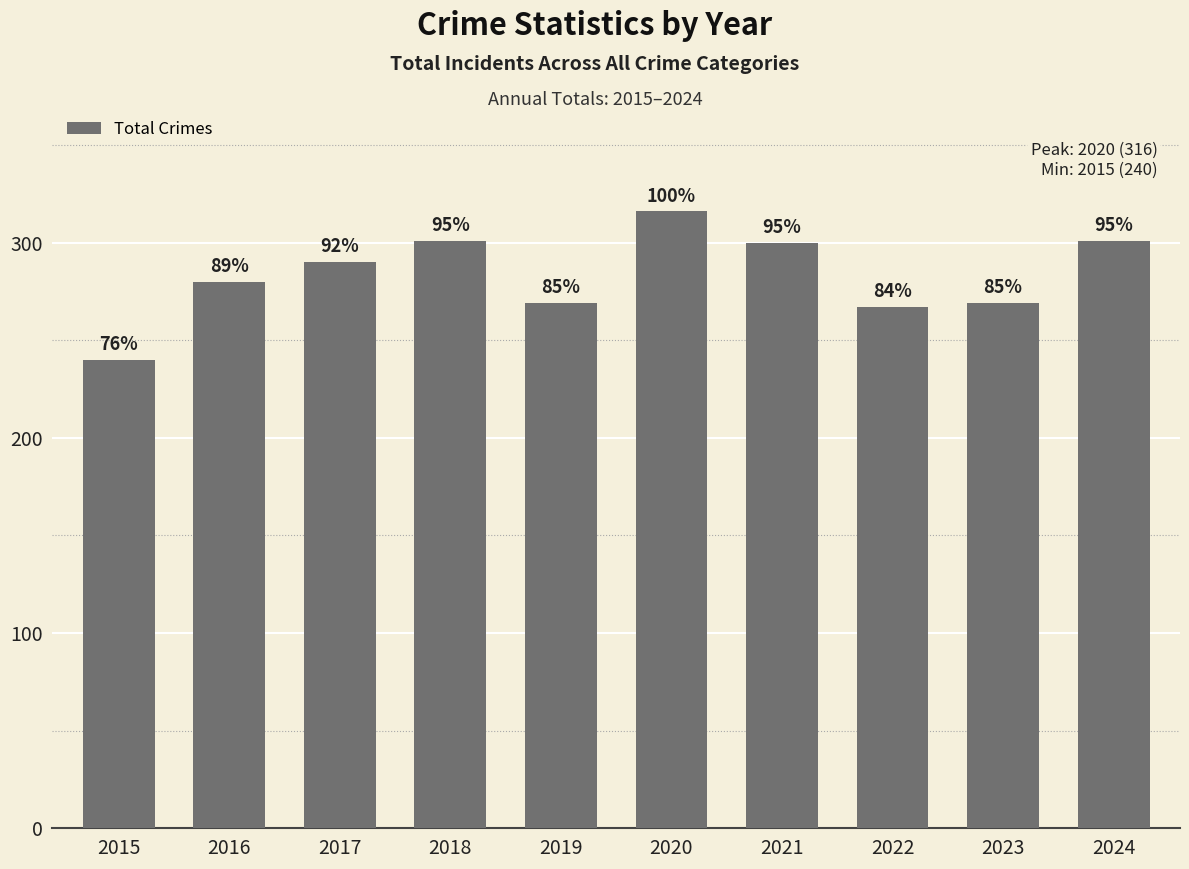

Does the chart contain any negative values?

No